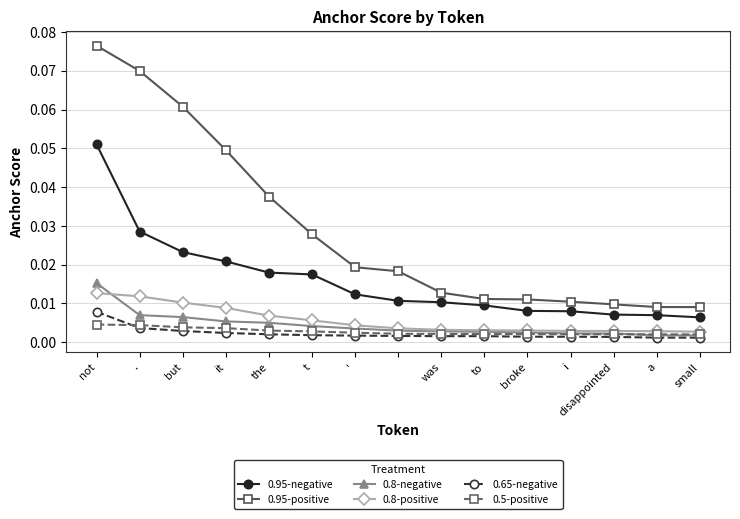

True or false: 0.8-positive and 0.95-negative cross at least once.

False